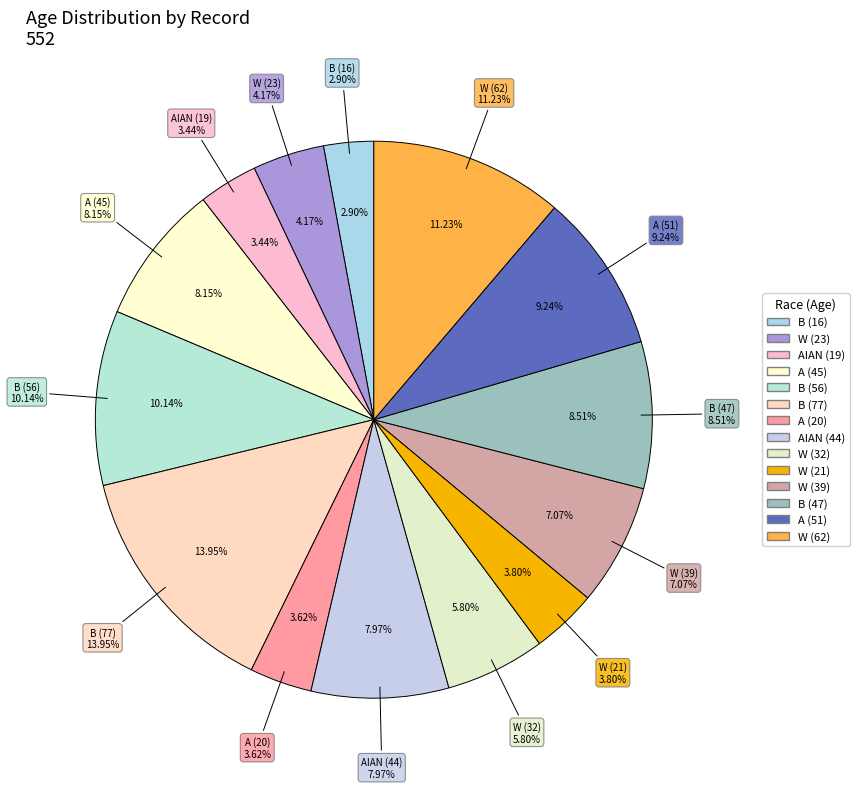

What percentage is the 13 slice, to the nearest percent?

11%